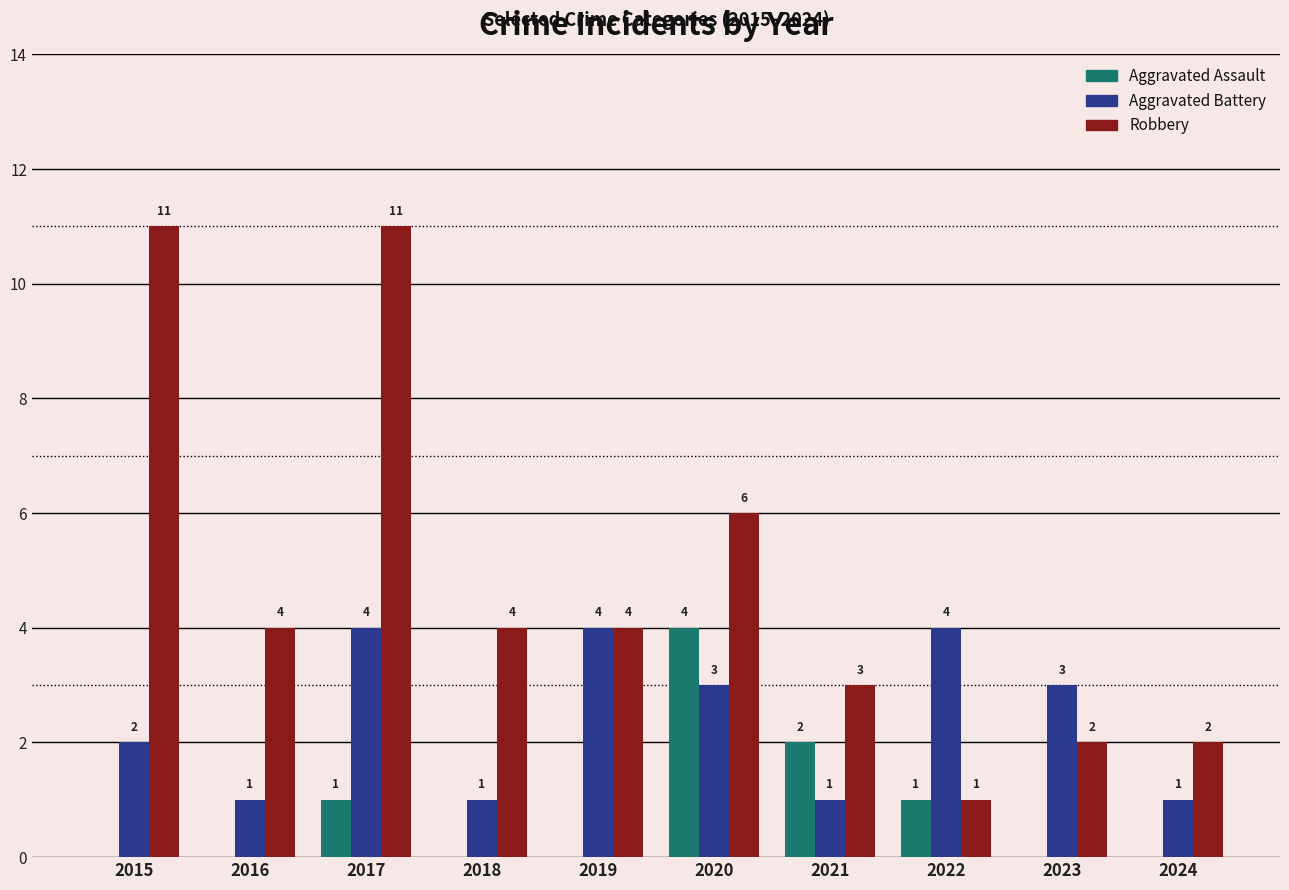

Count the Aggravated Battery values in the range 1 to 4.

10